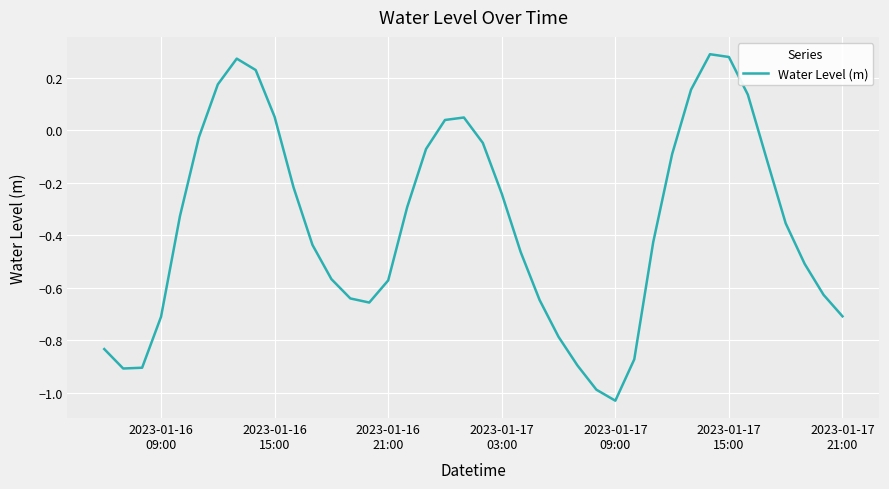

What is the difference between the second highest and minimum values?

1.3